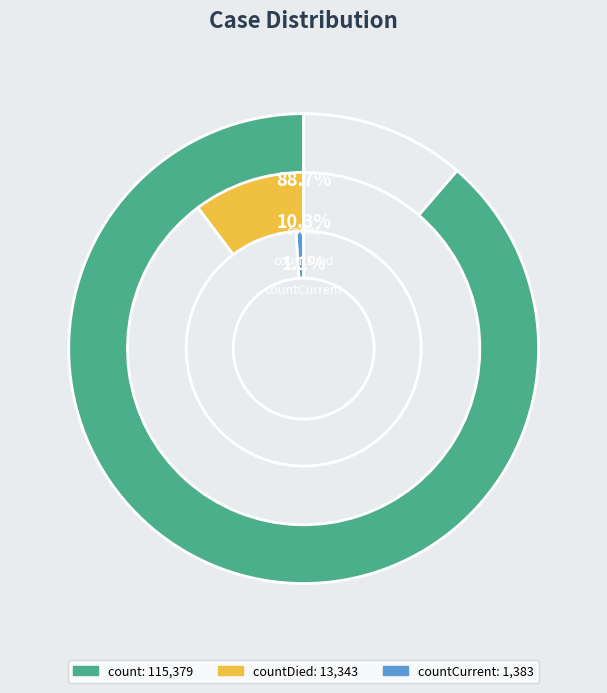

To the nearest percent, what is the difference between the countDied and countCurrent slice percentages?

9%